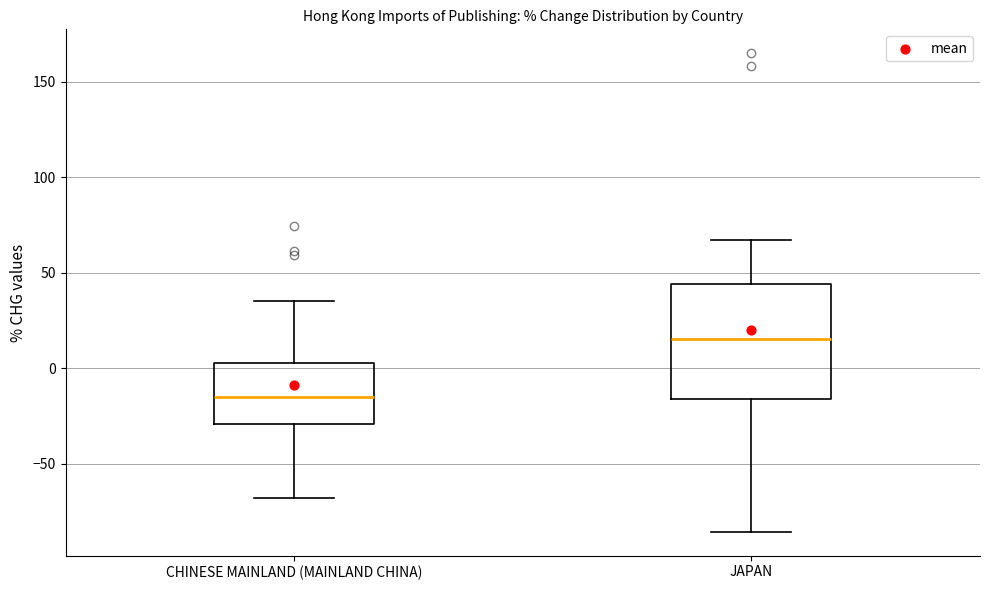

Reading left to right, transcribe this box plot: for each box, give where its median line is, the range the box spans, and where its two whiskers end, as read against the y-axis. The values are not printed on the chart, so give them approximately, as read against the axis.

CHINESE MAINLAND (MAINLAND CHINA): median -15, box -30 to 5, whiskers -70 to 35
JAPAN: median 15, box -15 to 45, whiskers -85 to 65